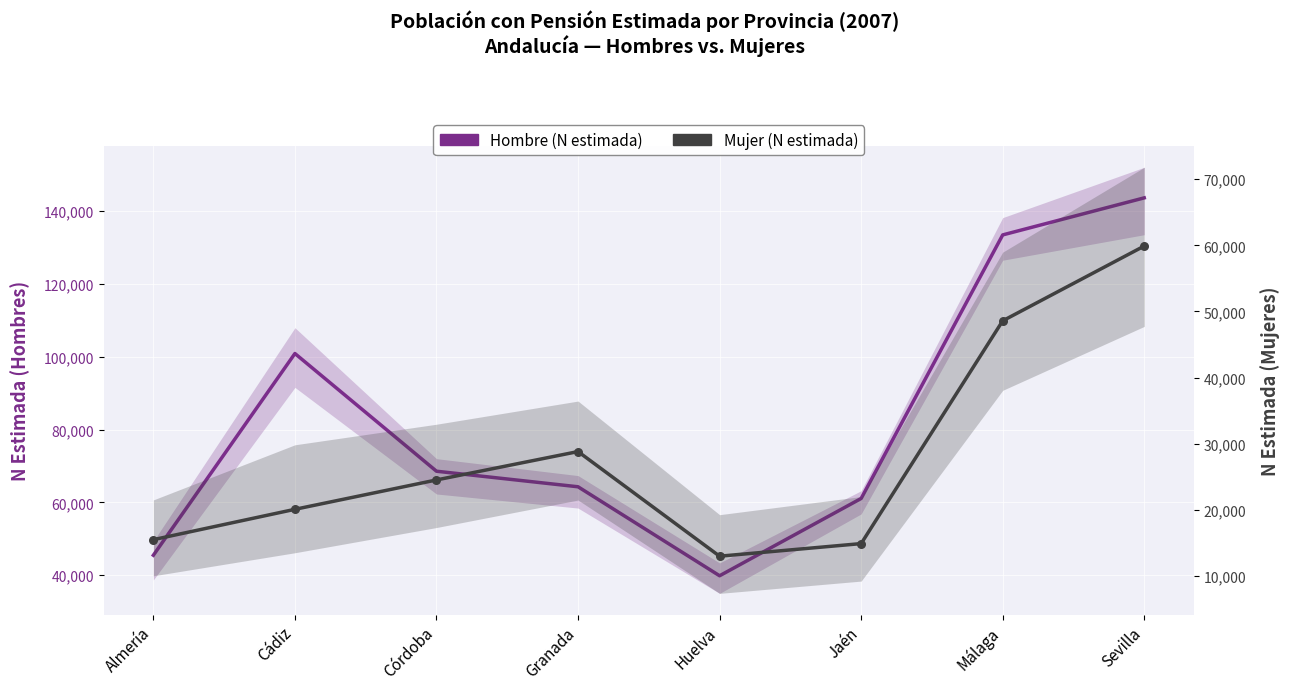

What are all the series names shown in the legend?

Hombre (N estimada), Mujer (N estimada)